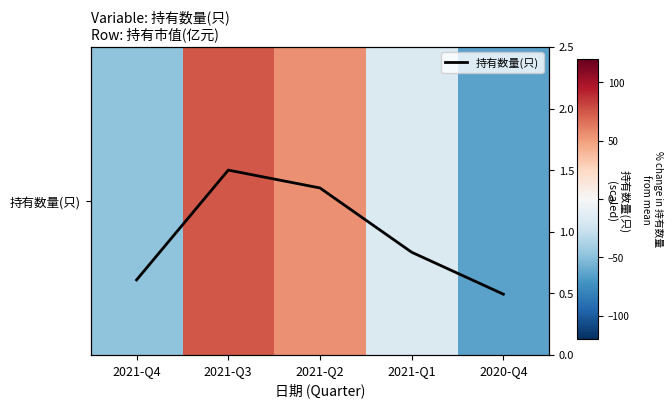

Count the number of categories in the chart.

5